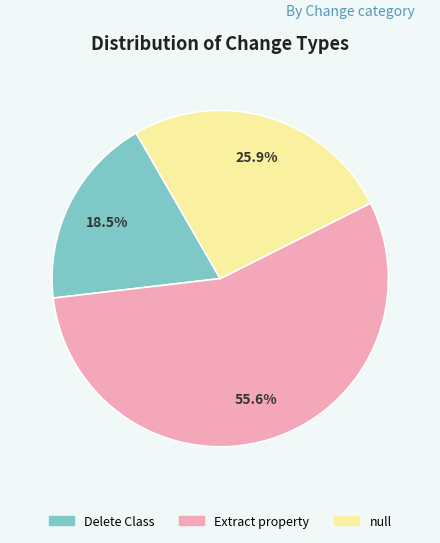

Count the number of slices in the pie.

3